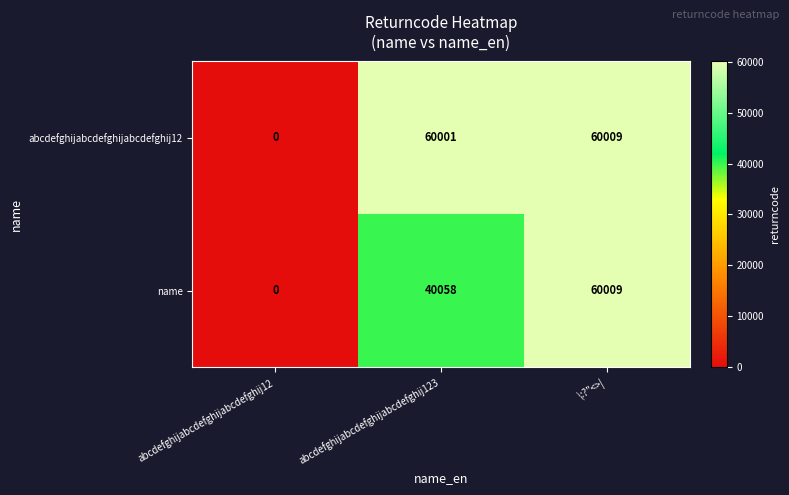

List the labels in order of abcdefghijabcdefghijabcdefghij12 value, smallest first.

abcdefghijabcdefghijabcdefghij12, abcdefghijabcdefghijabcdefghij123, \:?"<>|